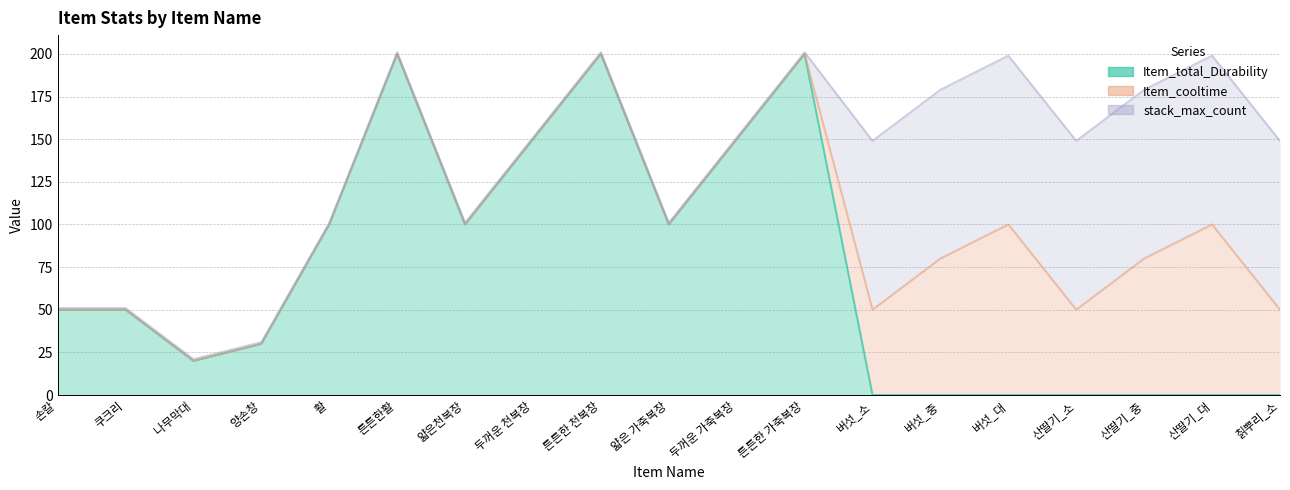

What is the spread (max minus min) of values at 얇은천복장?

1